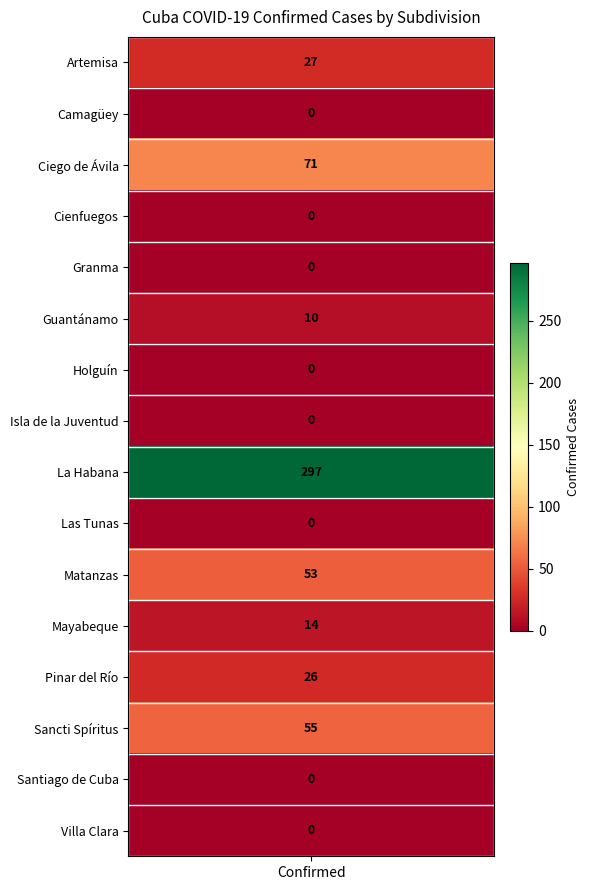

The value at 7 is 0. True or false?

True